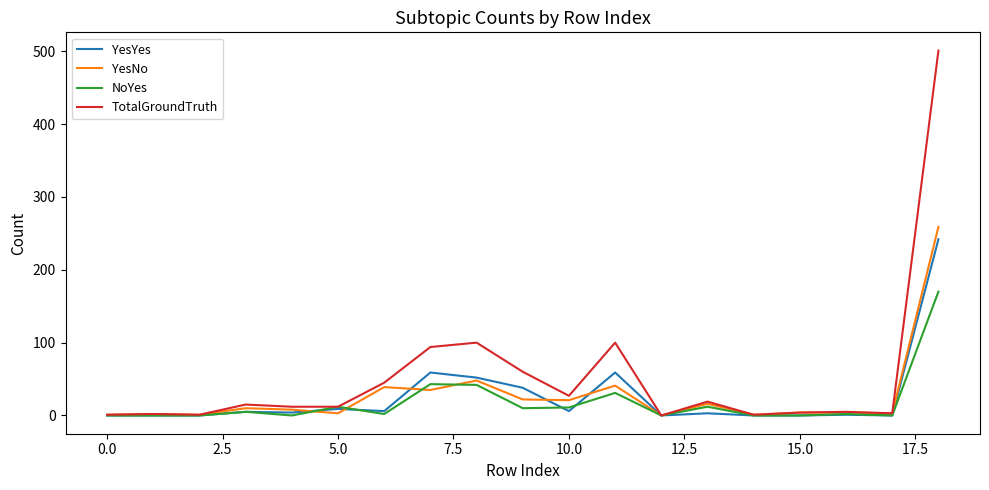

What is the greatest value displayed?

501